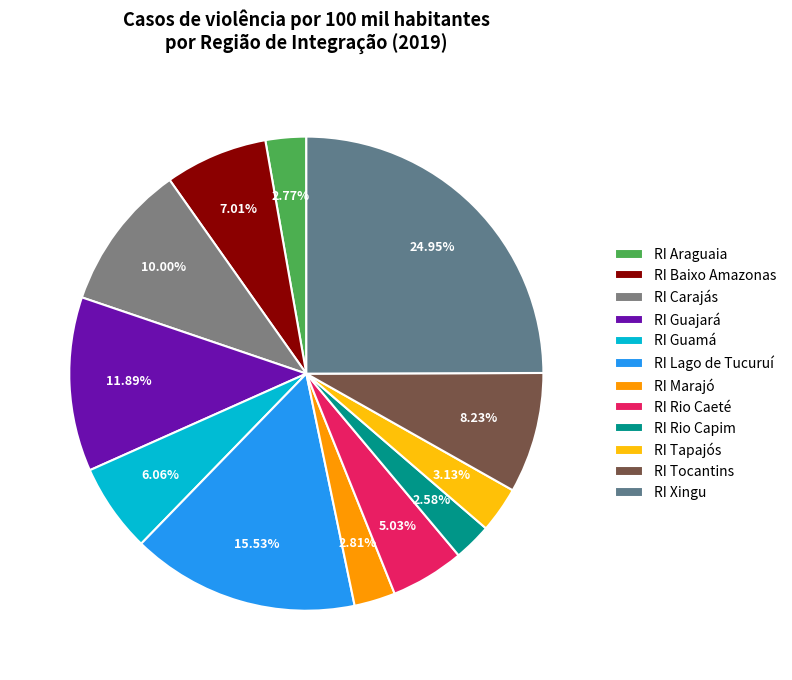

How many segments does this pie chart have?

12